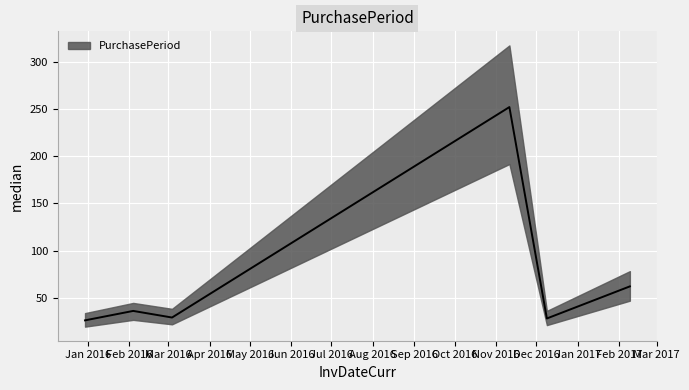

At which label does the data first exceed 36?

2016-11-11